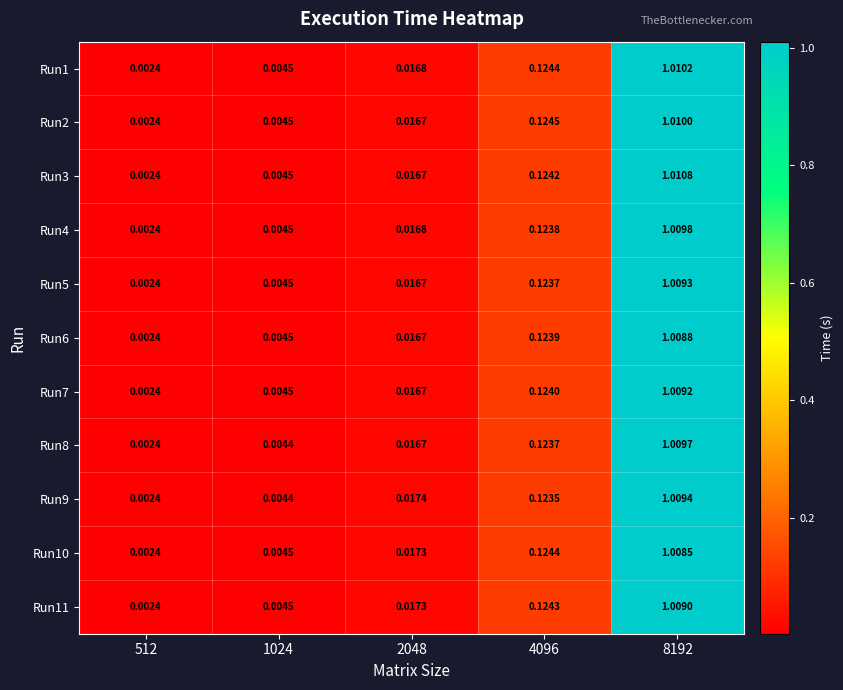

Which series changed the most between 1024 and 4096?

Run2